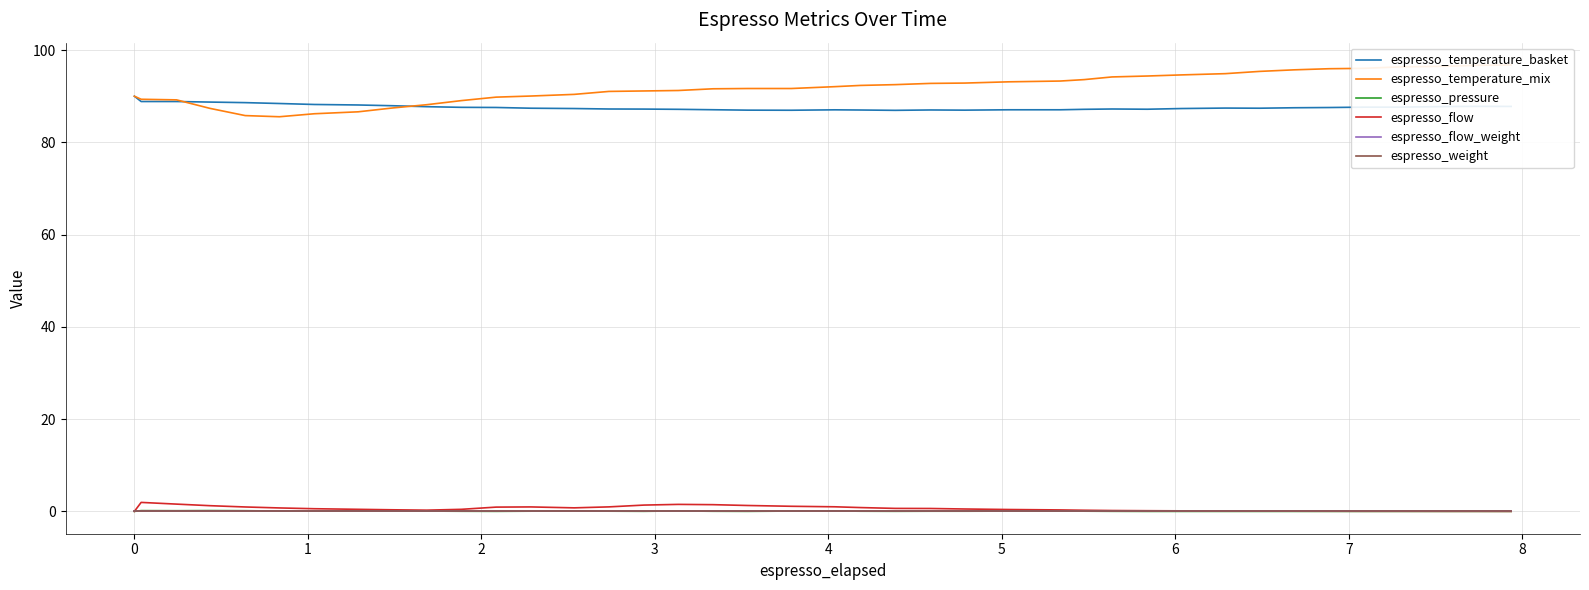

In espresso_pressure, how many points are lower than both neighbors (excluding endpoints)?

6